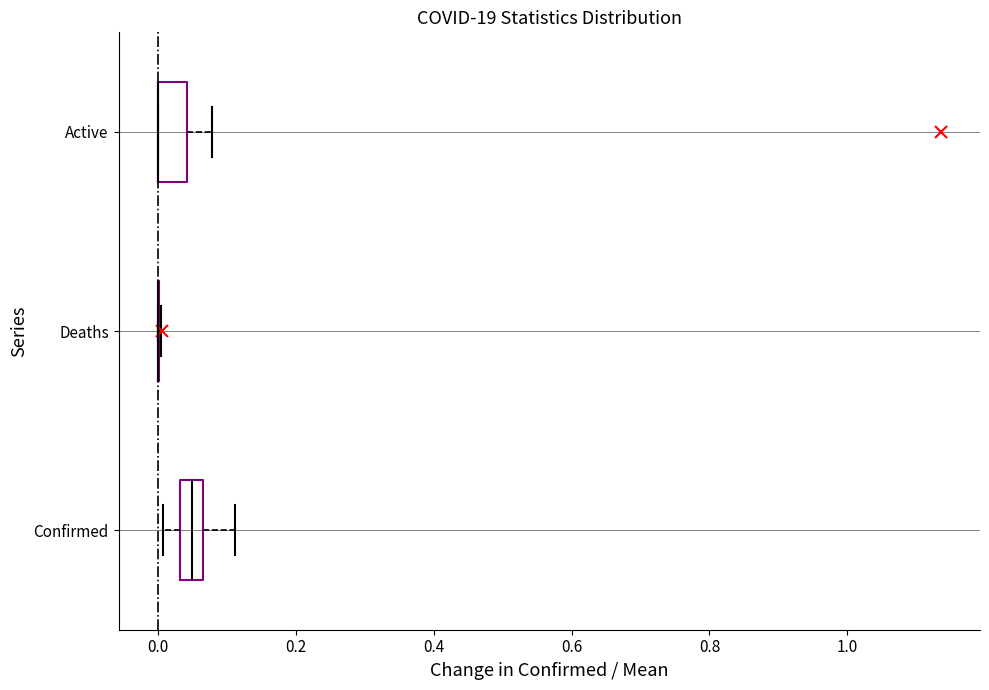

Where does the right whisker of the box for Confirmed end on the x-axis? The values are not printed on the chart, so give them approximately, as read against the axis.

0.12